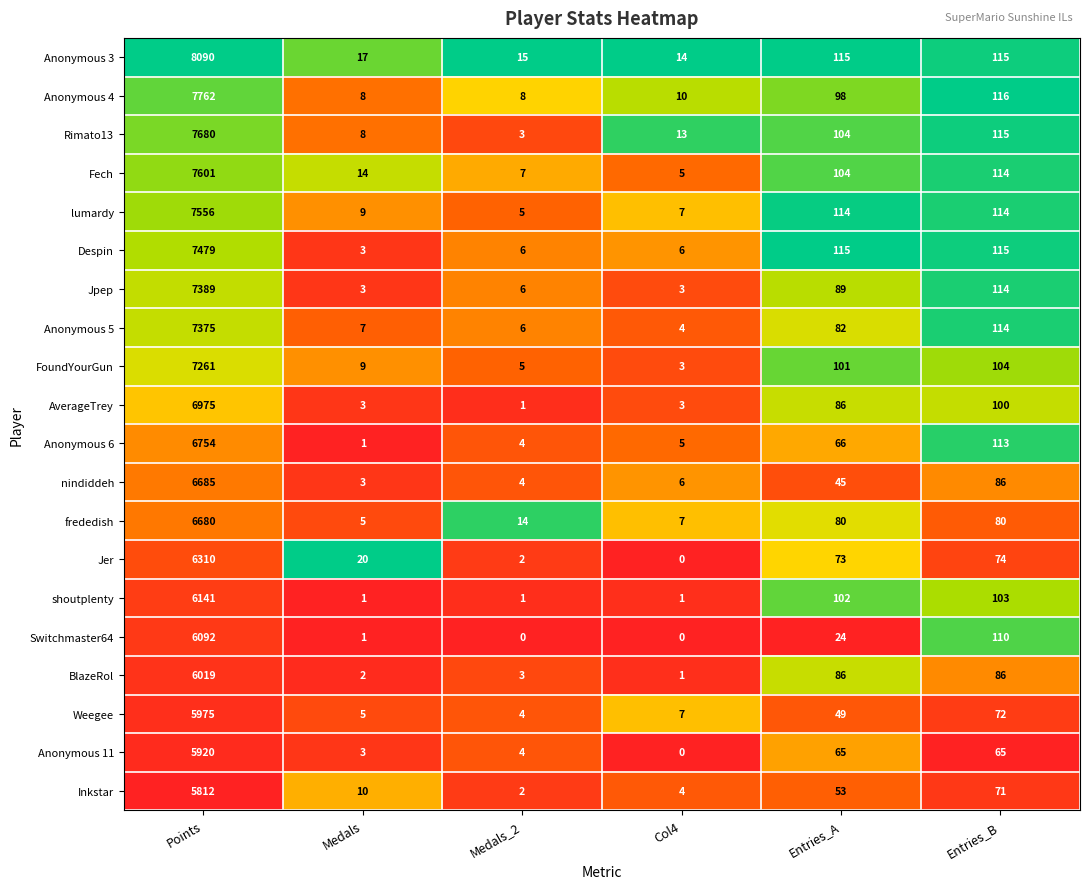

What is the difference between the maximum and minimum values in the BlazeRol series?

6018